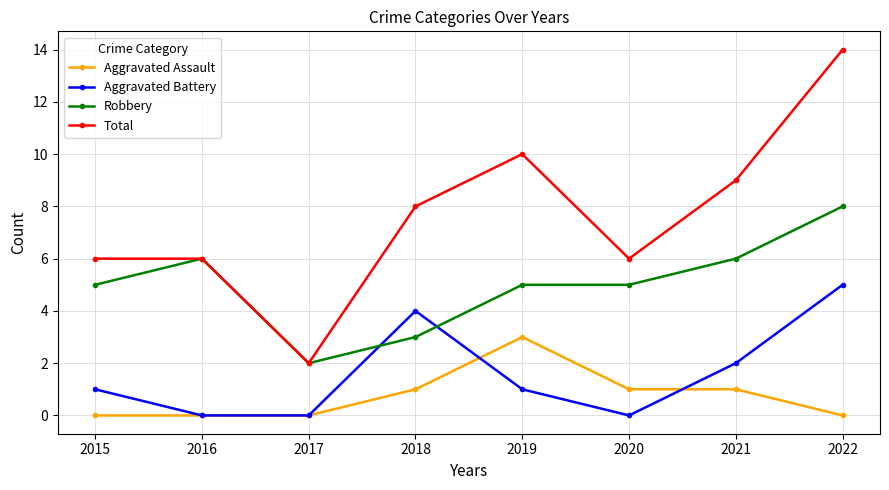

True or false: Total and Aggravated Assault cross at least once.

False